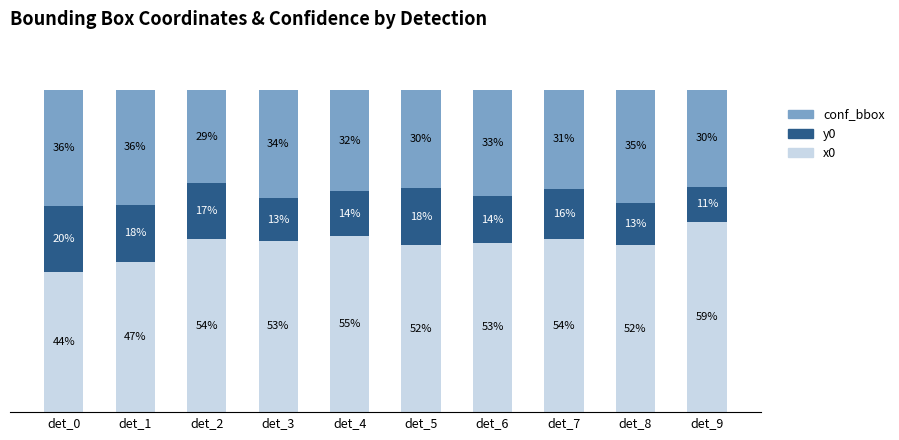

True or false: x0 has a value of 43.6 at det_0.

True